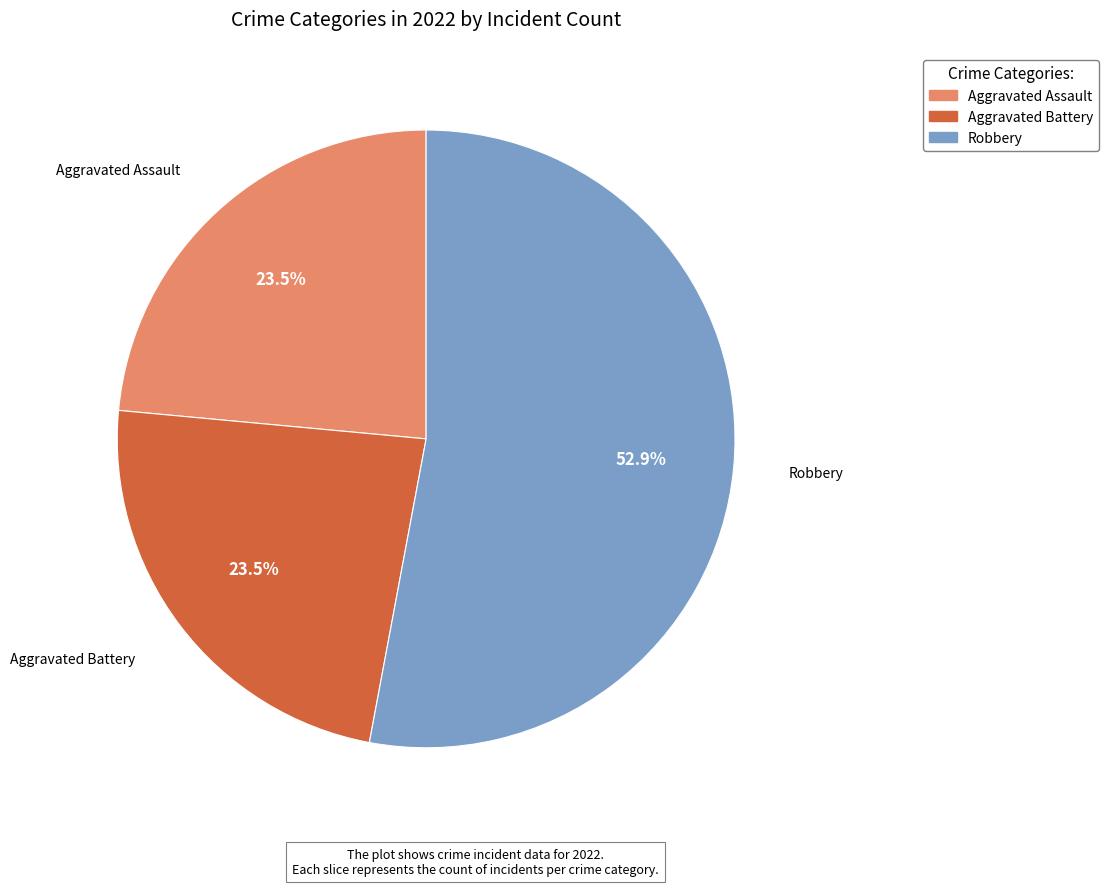

Which slice is the largest?

Robbery